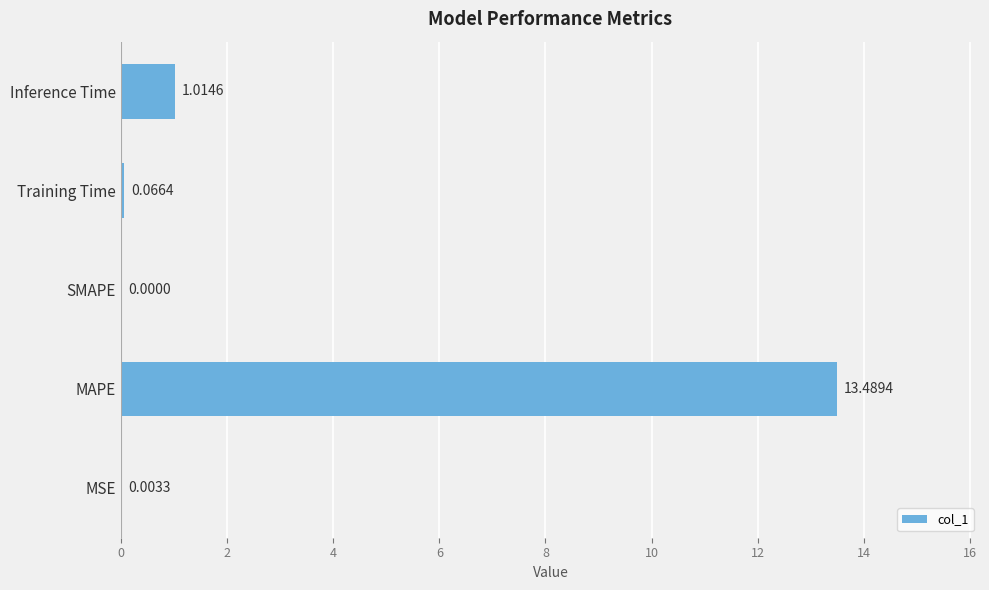

Are the bars horizontal?

Yes